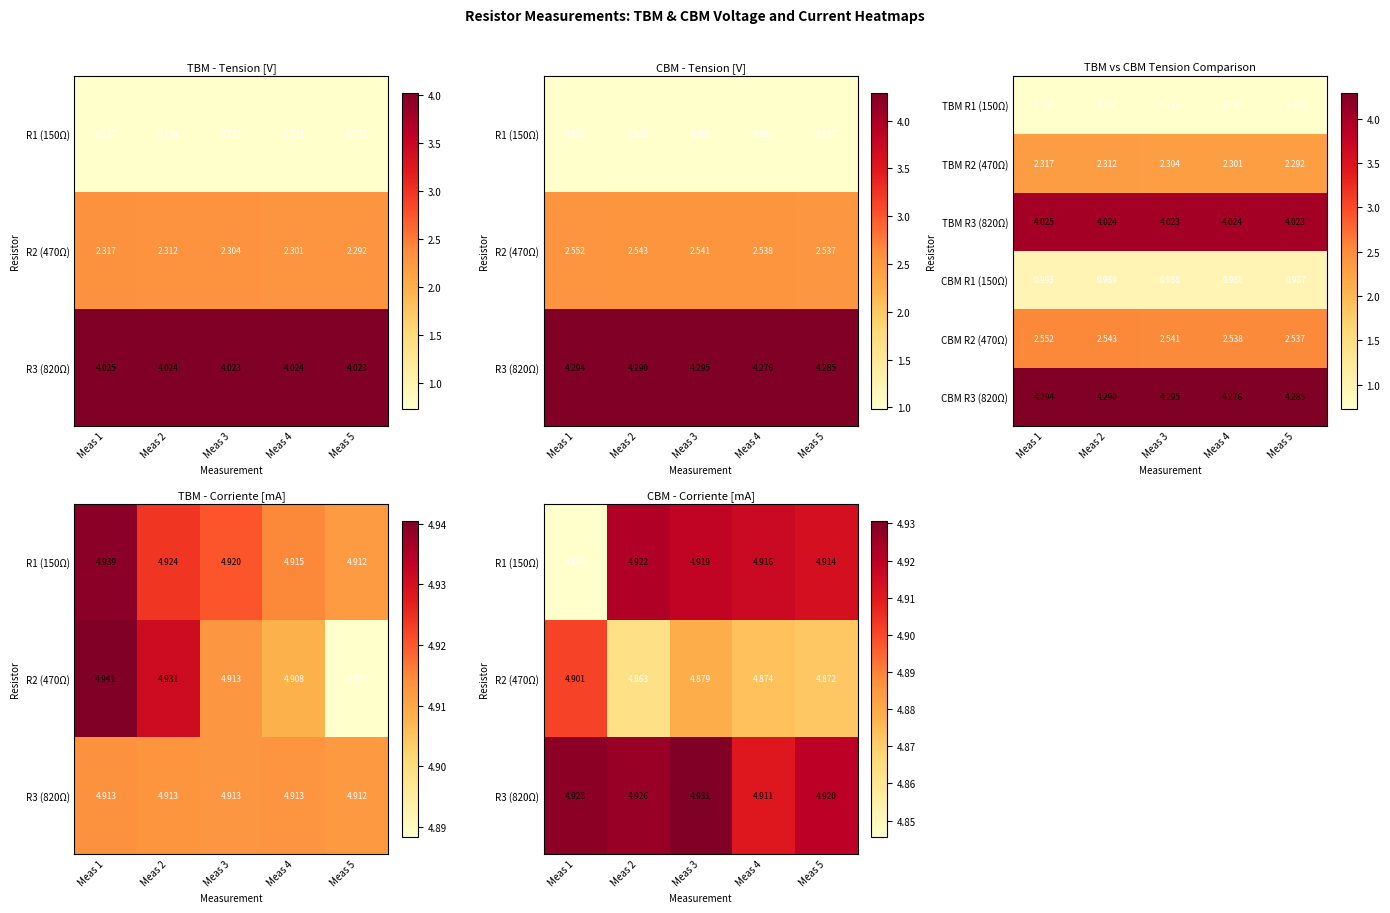

Is the value of TBM R3 (820Ω) at Meas 1 greater than the value of TBM R2 (470Ω) at Meas 4?

Yes